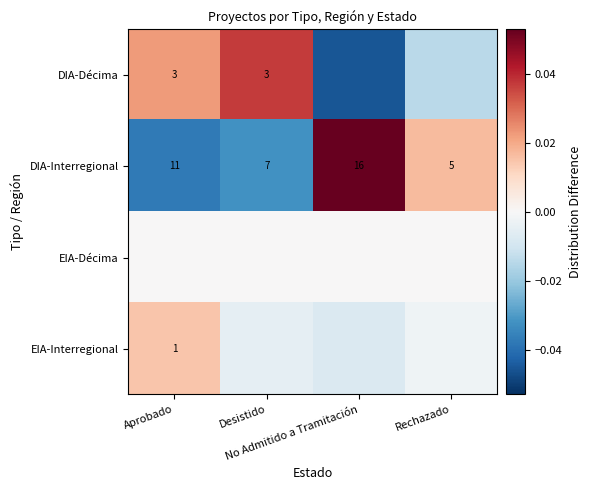

Count the number of categories in the chart.

4